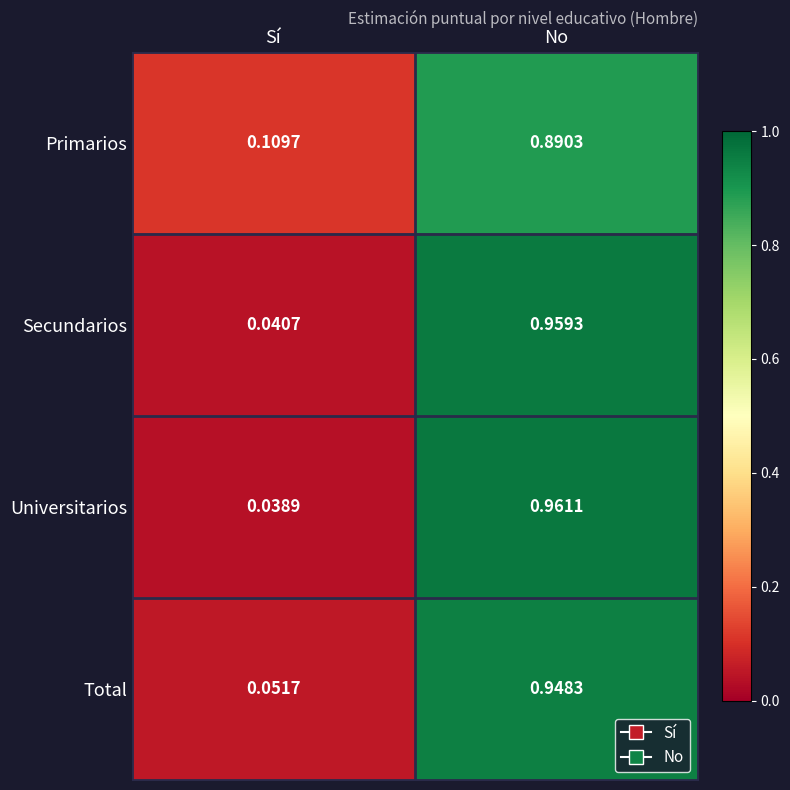

Which series changed the most between Sí and No?

Universitarios